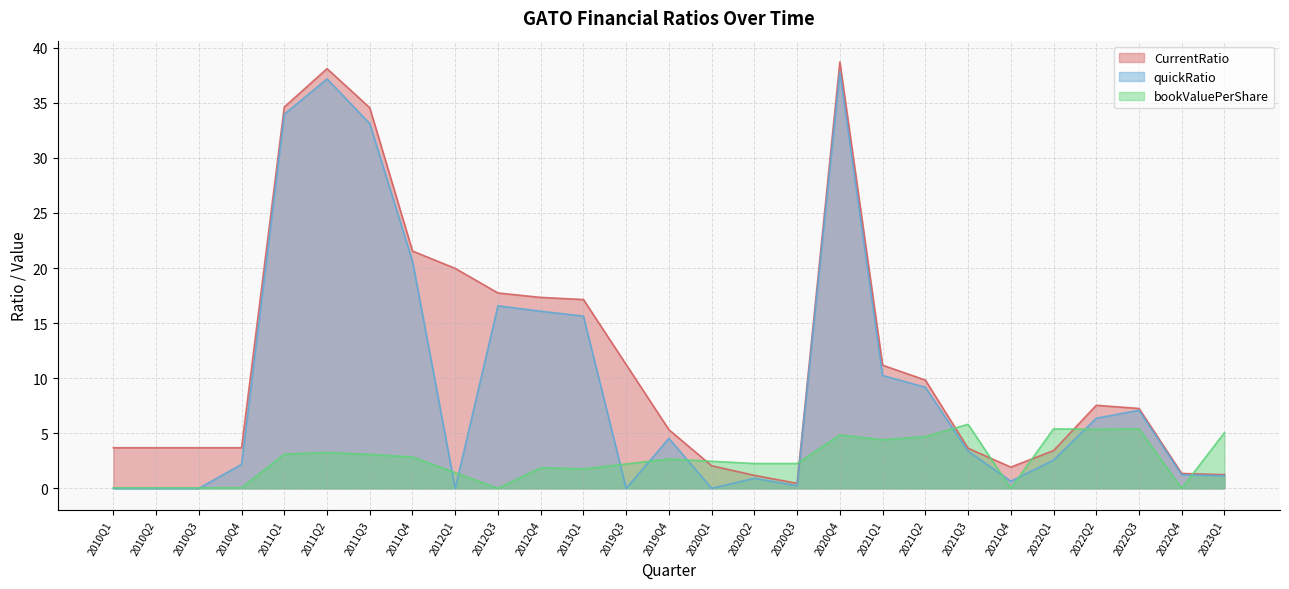

How many interior local valleys does the quickRatio series have?

5